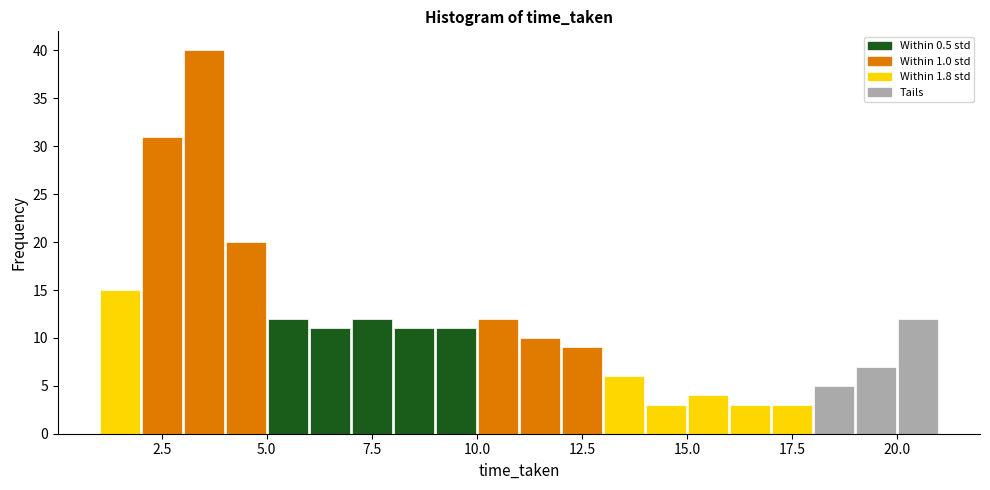

Around what value on the x-axis is the tallest bar? Give the approximate position of its centre, as read against the axis.

3.5